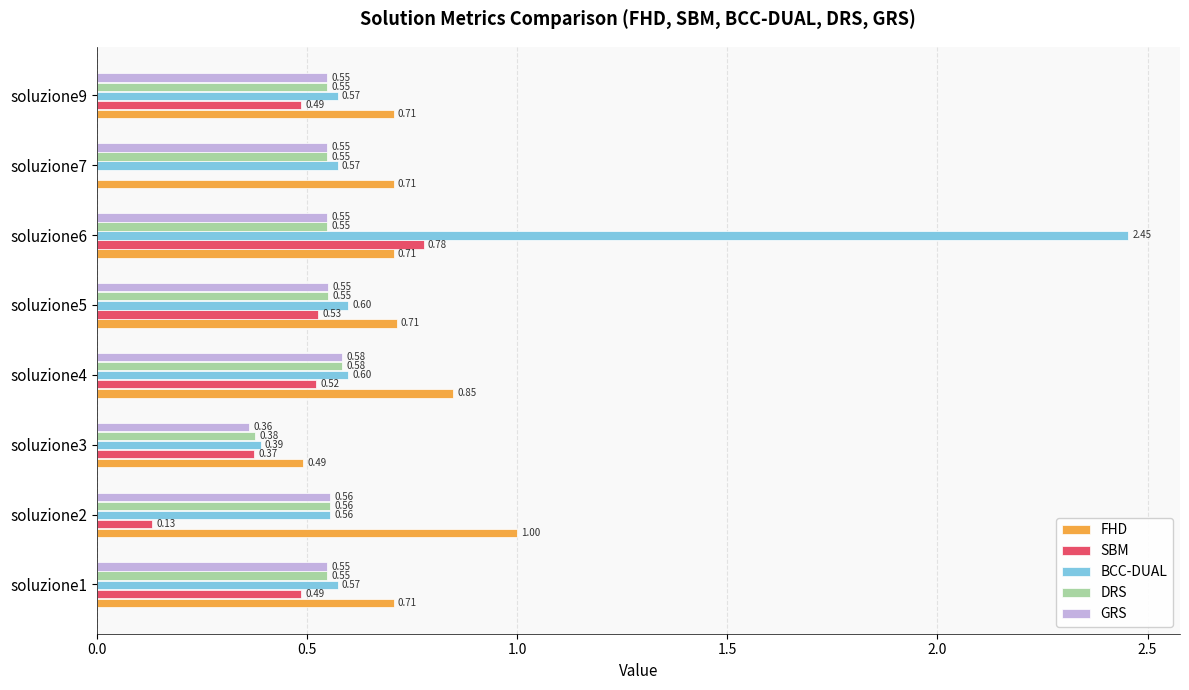

Which series changed the most between soluzione4 and soluzione5?

FHD